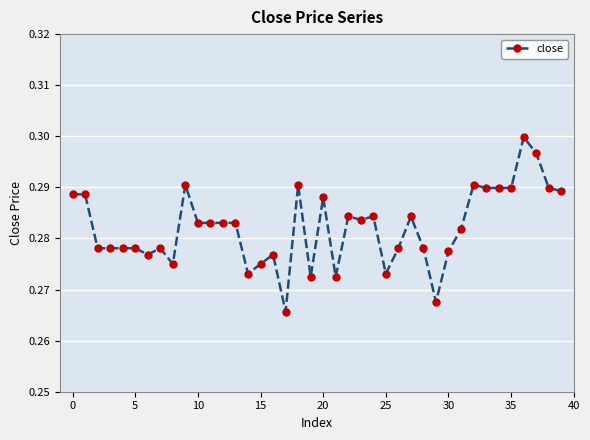

What is the sum of all values?

11.3